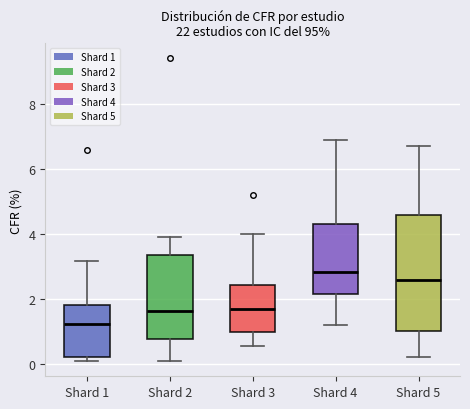

Comparing the boxes themselves (not the whiskers), which one is the tallest?

Shard 5